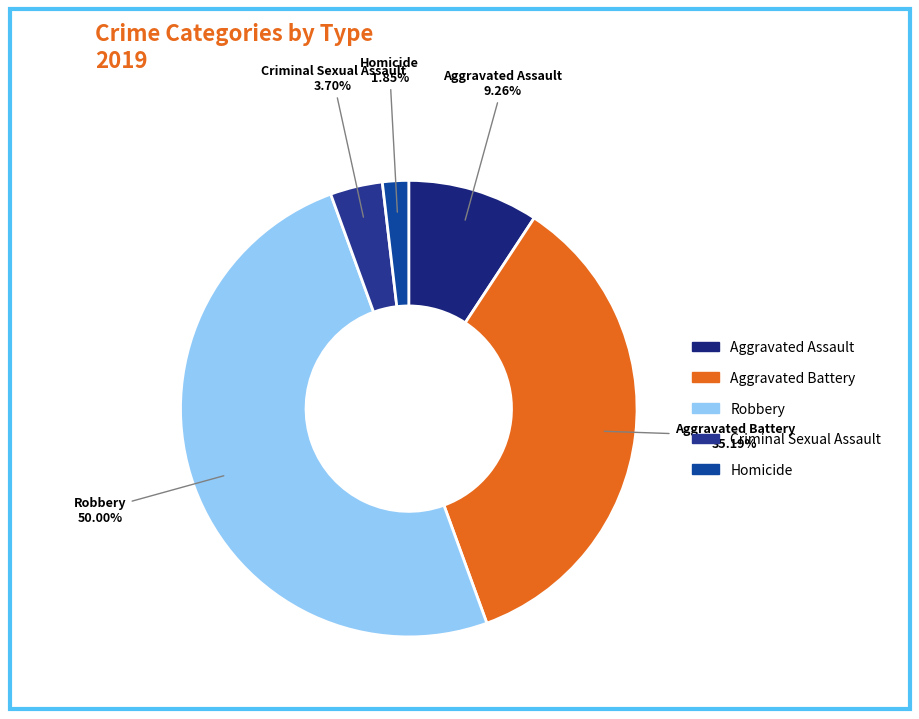

Which category has the biggest portion of the pie?

Robbery